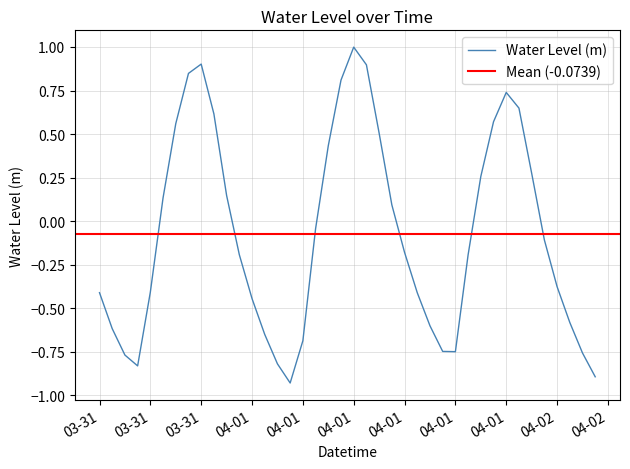

What is the maximum value shown in the chart?

1.0